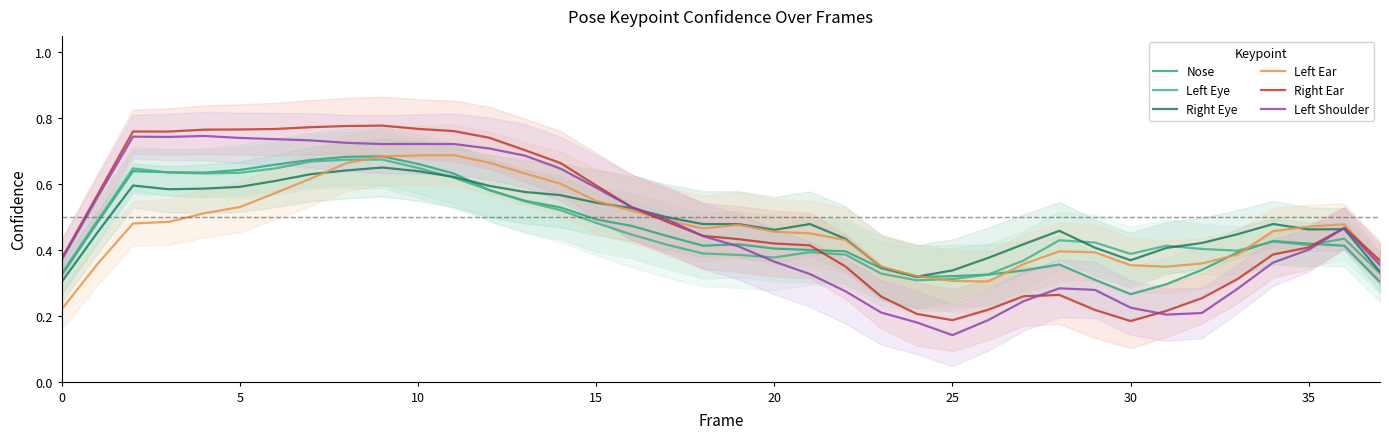

At which label does Nose reach its peak?

9